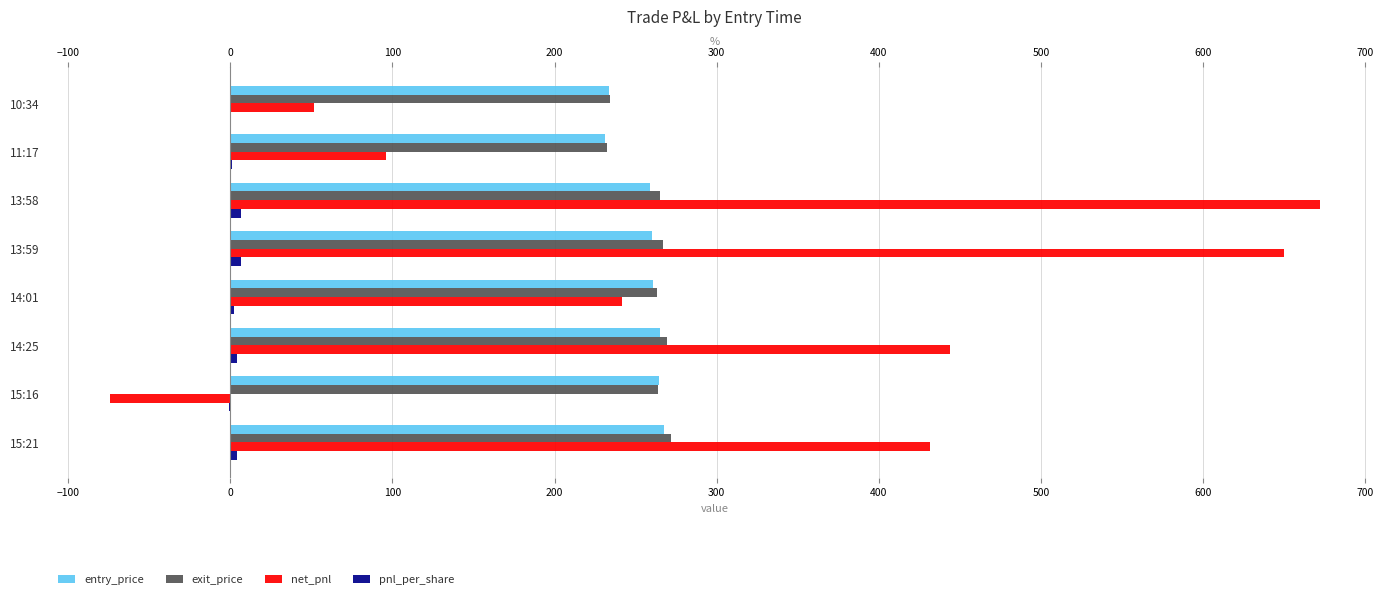

What is the difference between the second highest and minimum values in the entry_price series?

33.7